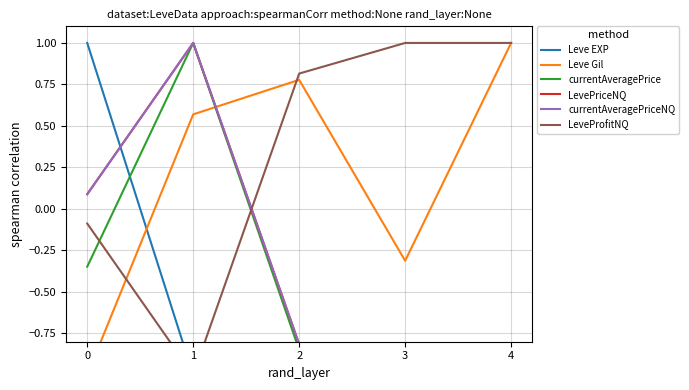

What is the total value across all series at 0?

-0.3